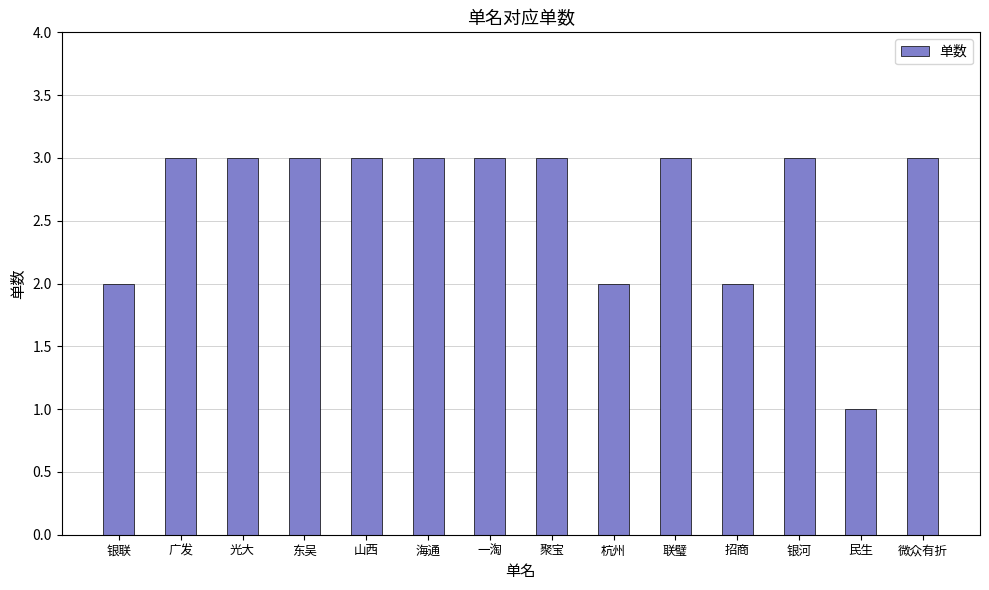

What is the difference between the maximum and minimum values?

2